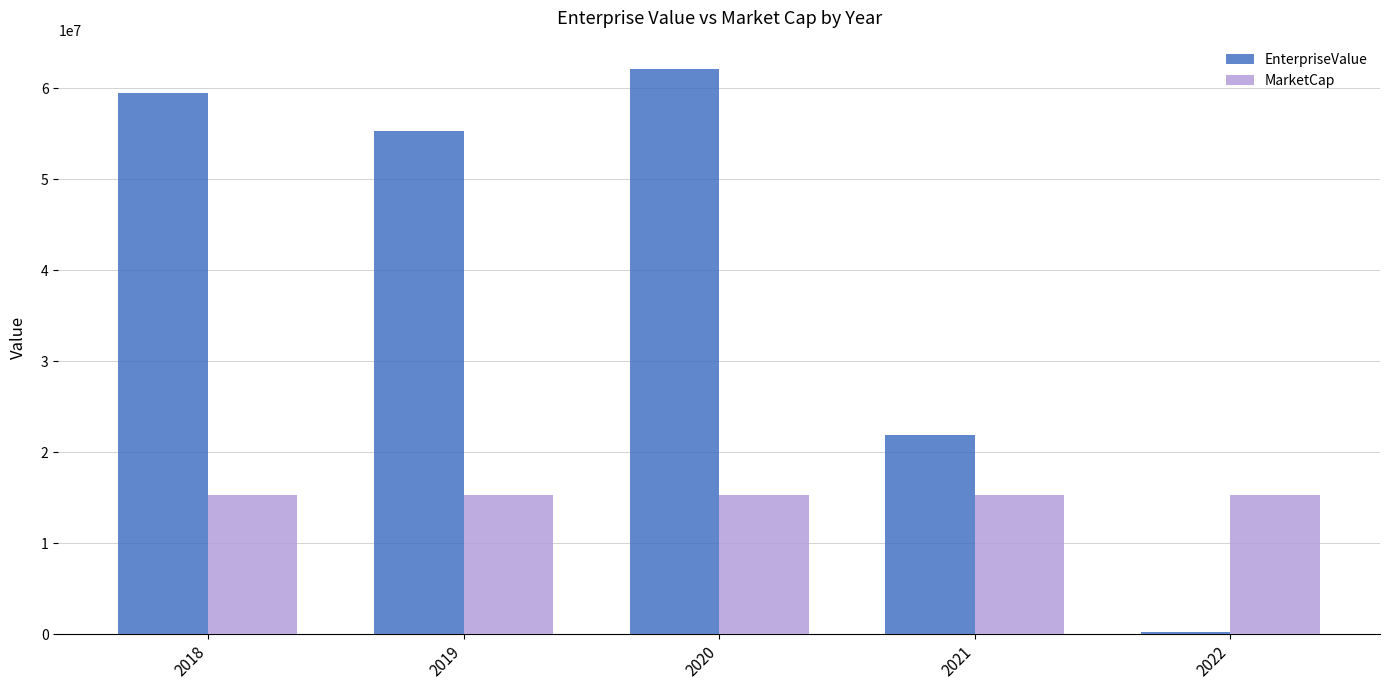

What is the lowest value of the MarketCap series?

15330816.0